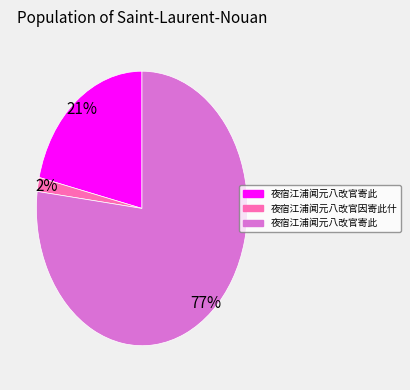

To the nearest percent, what is the difference between the largest and smallest slice percentages?

75%